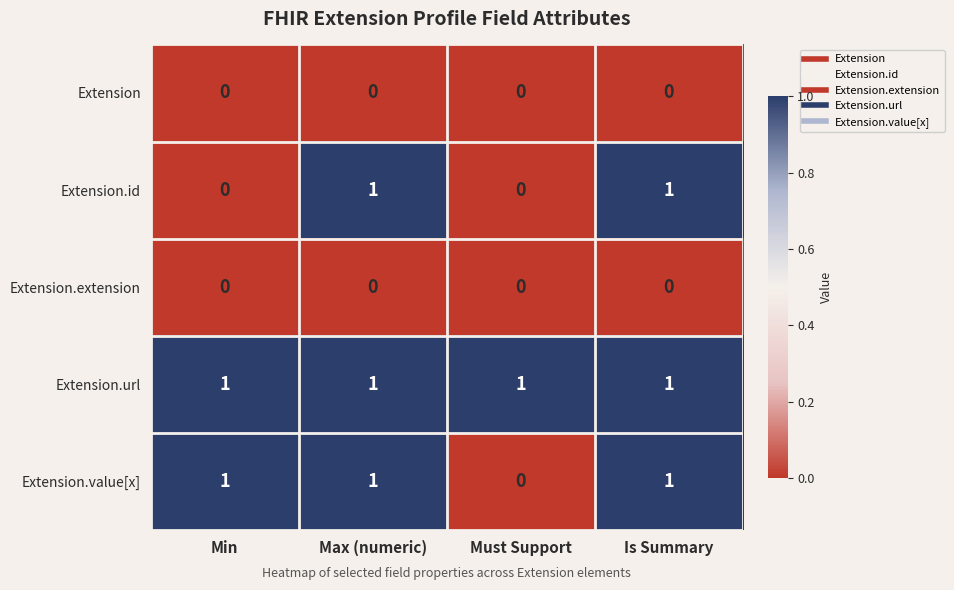

True or false: Extension.id has a value of 1 at Min.

False